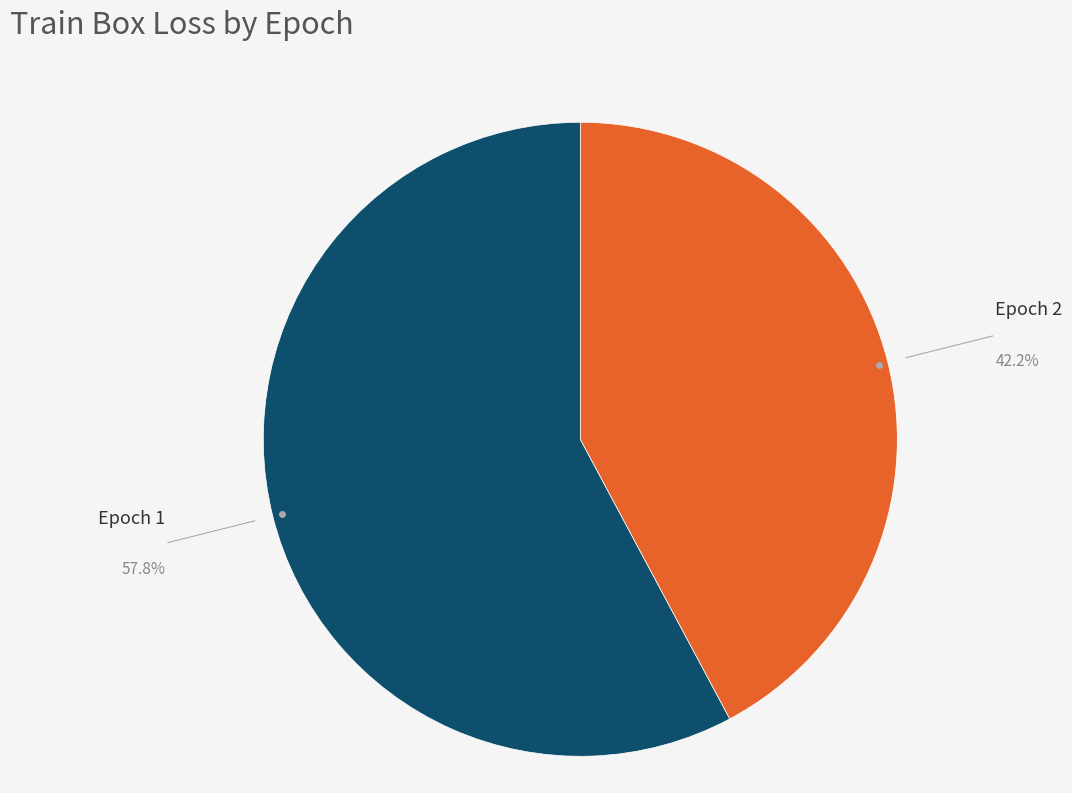

Does any single category account for the majority?

Yes